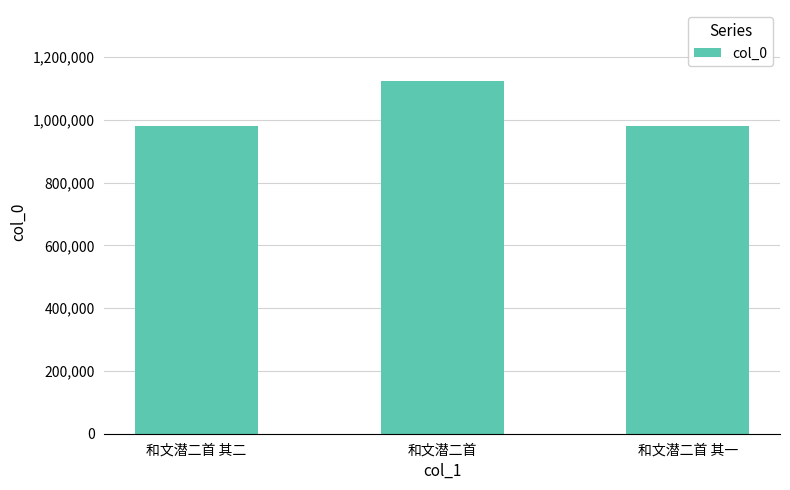

What is the label of the 2nd bar from the left?

和文潜二首